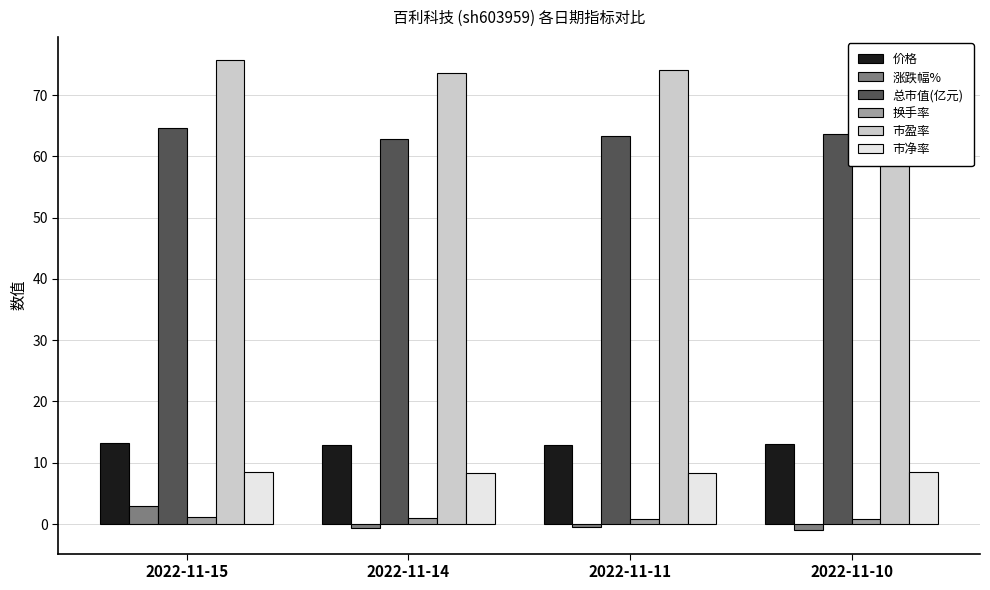

At how many categories does at least one series exceed 31?

4